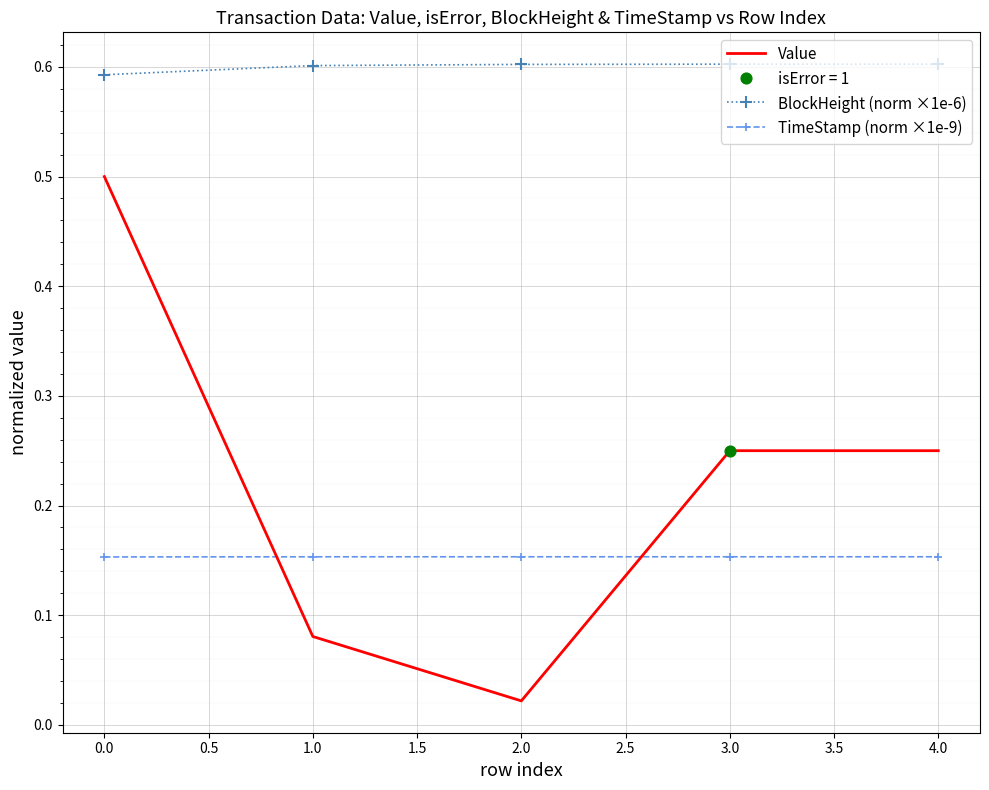

Which series has the widest spread of values?

Value